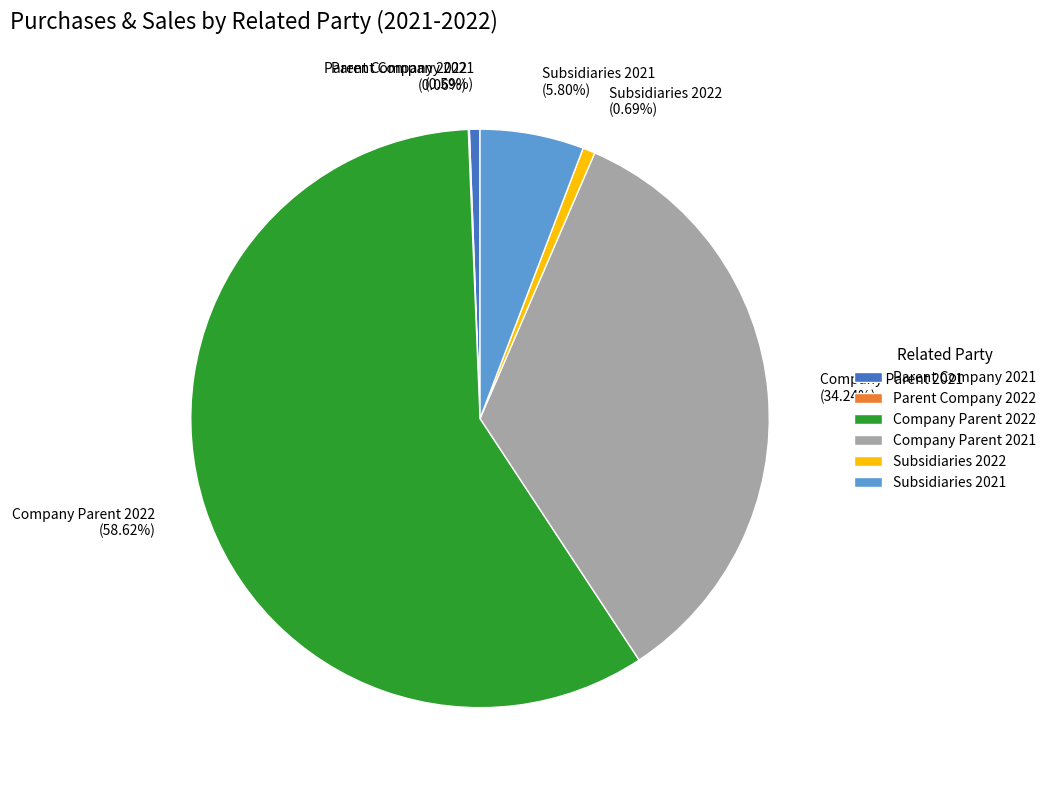

Which category has the biggest portion of the pie?

Company Parent 2022